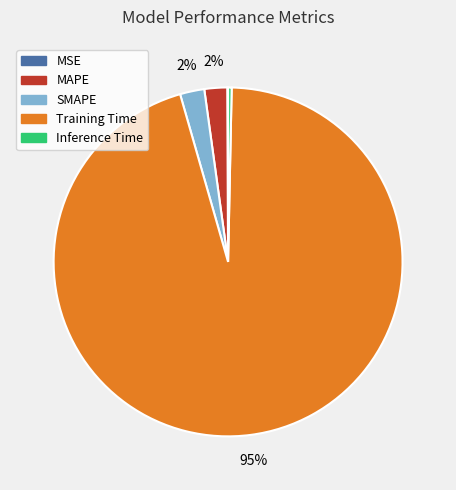

Between MAPE and Training Time, which is larger?

Training Time